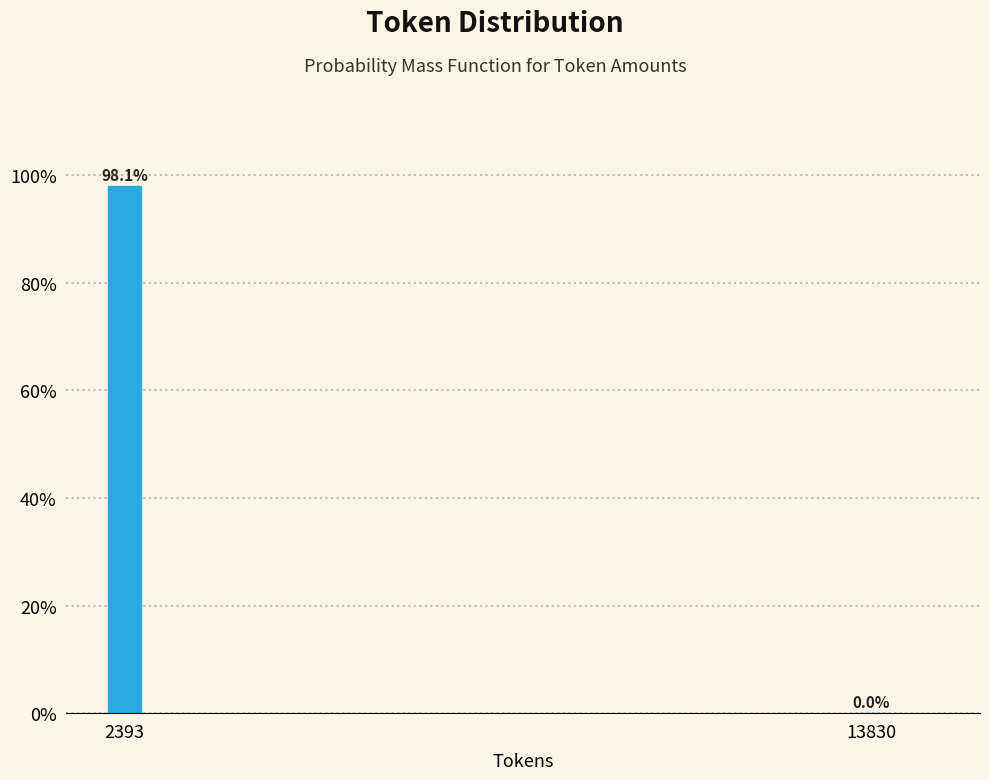

Reading right to left, extract all data points from this chart.

13830=0.0	2393=98.1